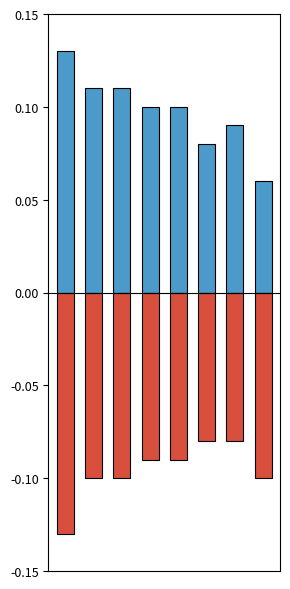

The Negative series shows -0.0 at 0. True or false?

False